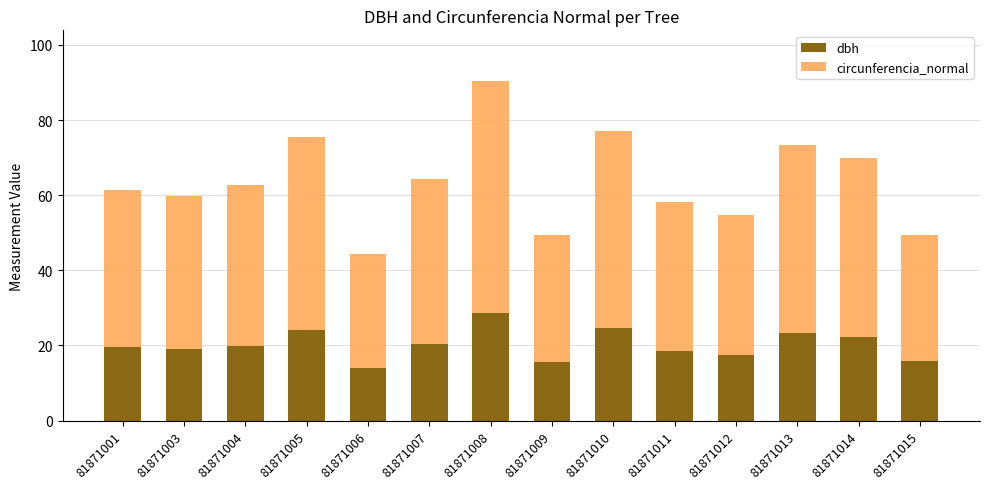

At which category is the sum across all series the highest?

81871008